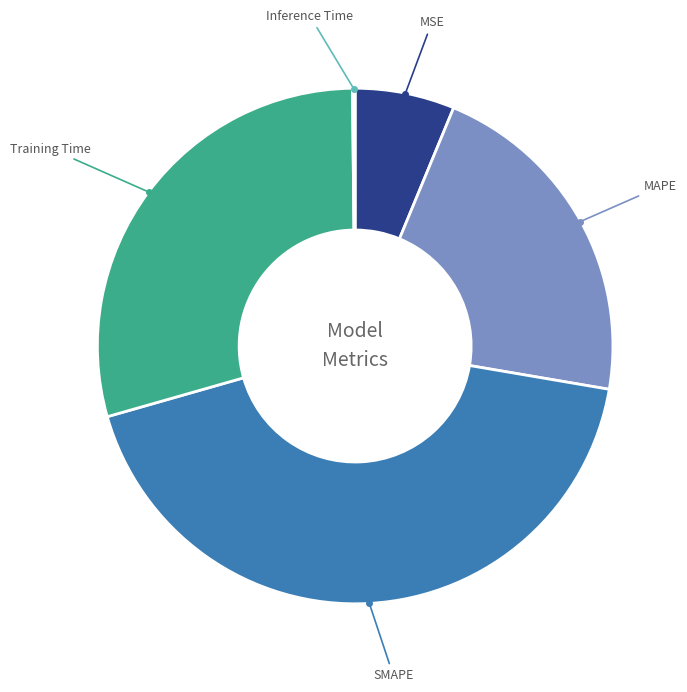

Which category has the biggest portion of the pie?

SMAPE